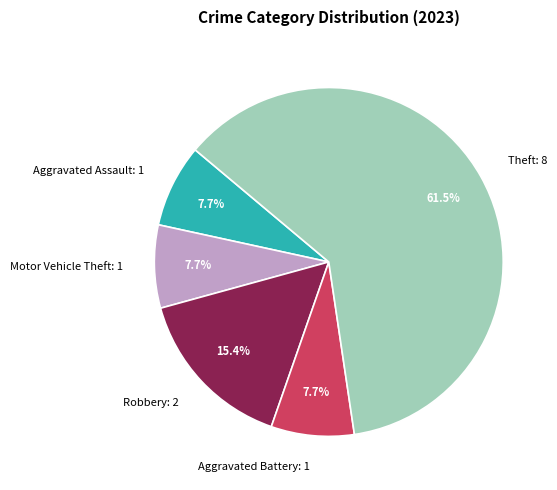

To the nearest percent, what percentage of the pie is Aggravated Assault?

8%